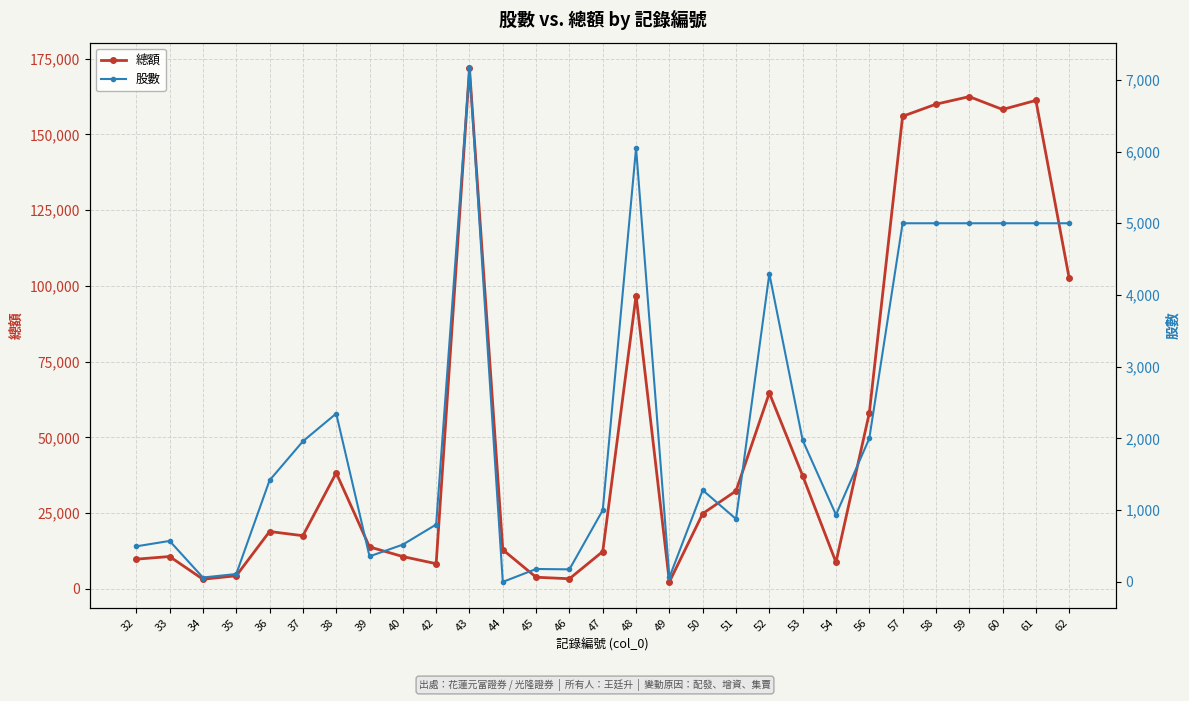

The 股數 series shows 108 at 39. True or false?

False